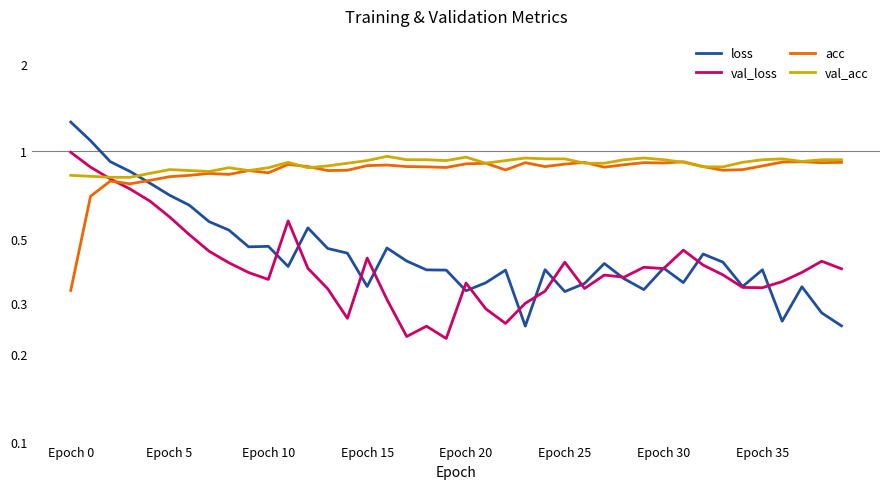

What is the maximum value shown in the chart?

1.3